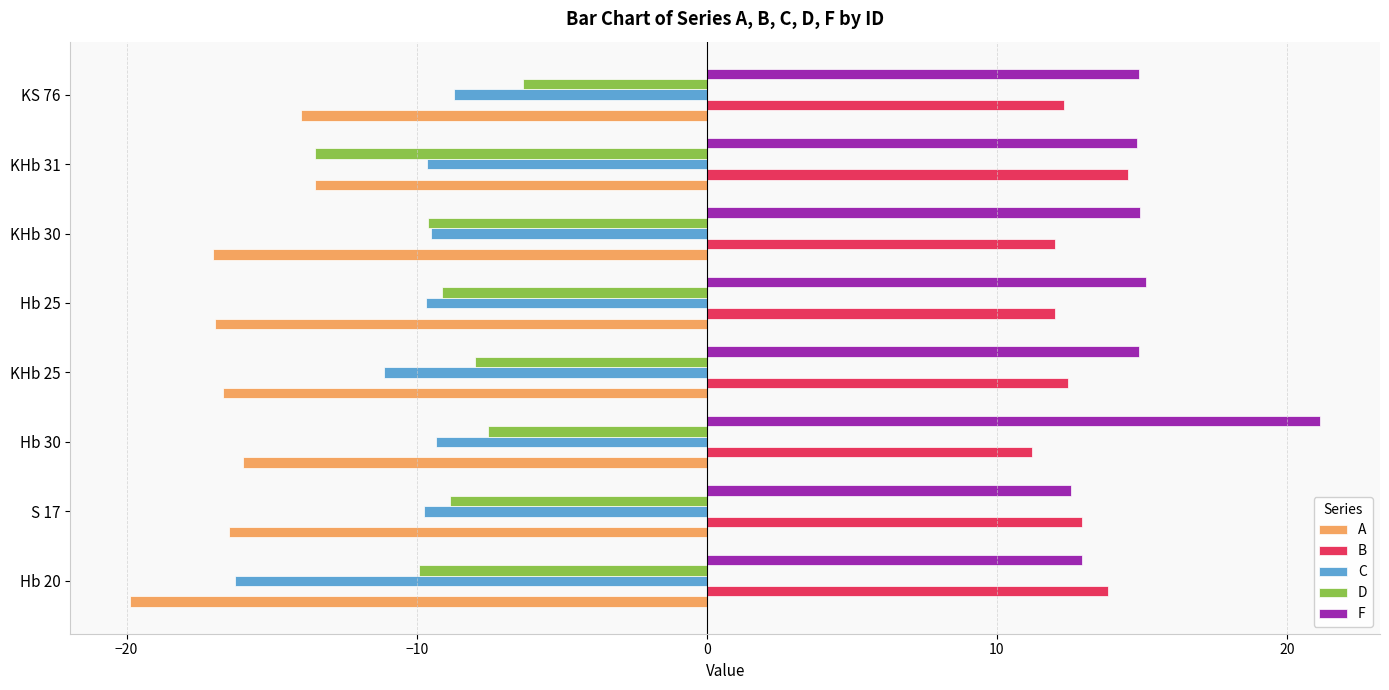

Which series has the largest total across all categories?

F